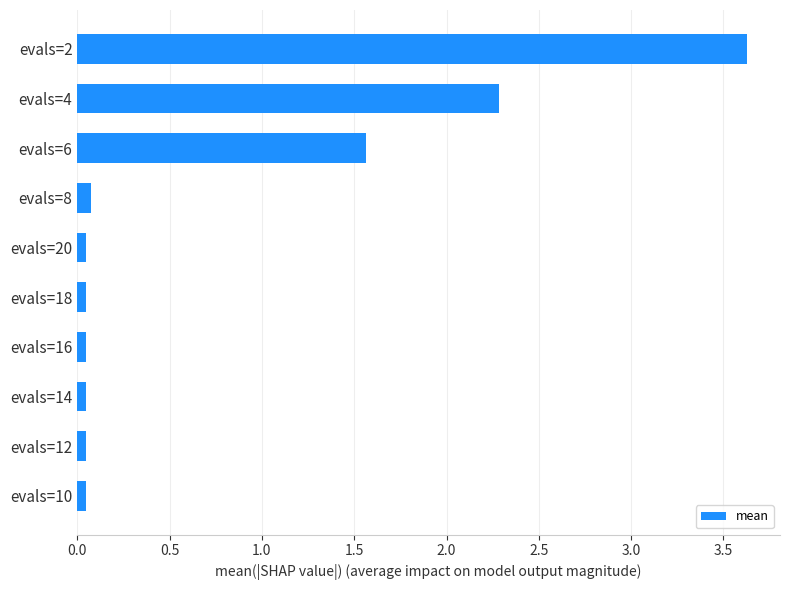

At which label is the value closest to 1?

evals=6